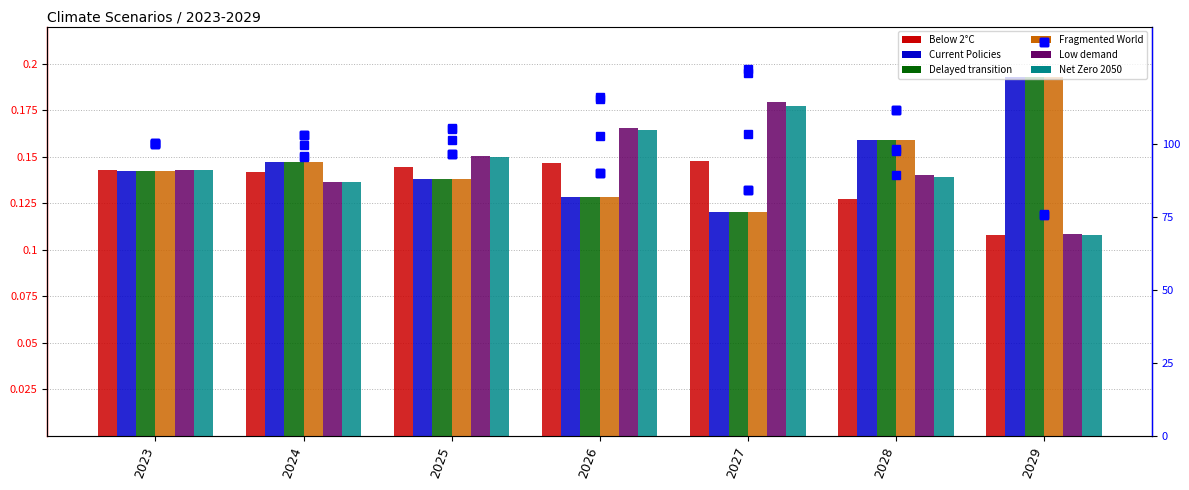

What is the value of the Fragmented World bar at the 3rd from the left?

0.1